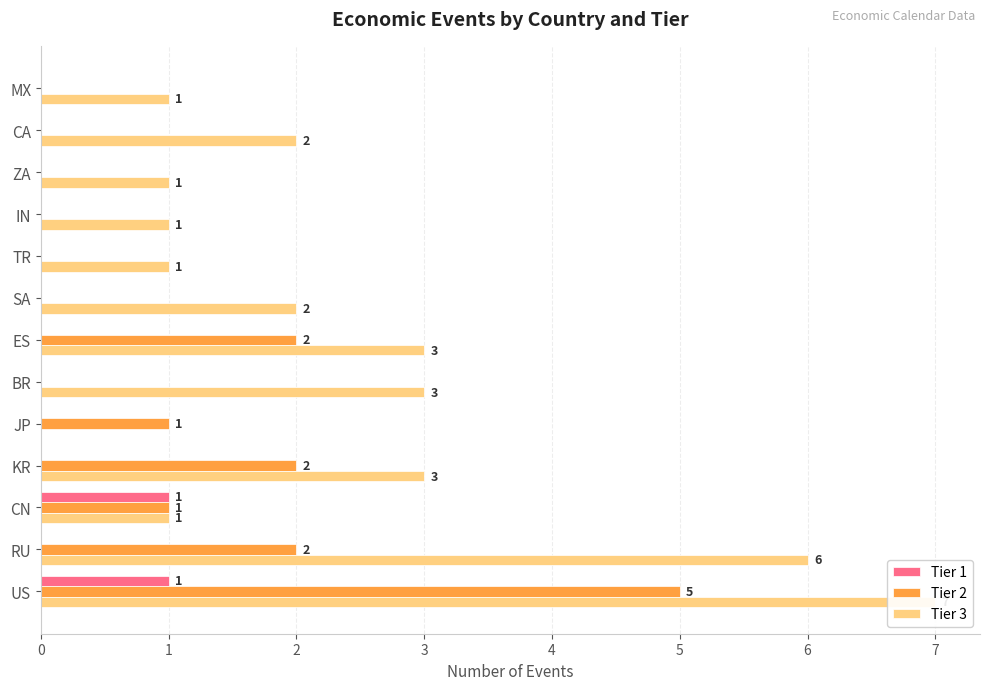

Reading right to left, what are all the values shown in this chart?

Tier 1: 0	0	0	0	0	0	0	0	0	0	1	0	1
Tier 2: 0	0	0	0	0	0	2	0	1	2	1	2	5
Tier 3: 1	2	1	1	1	2	3	3	0	3	1	6	7